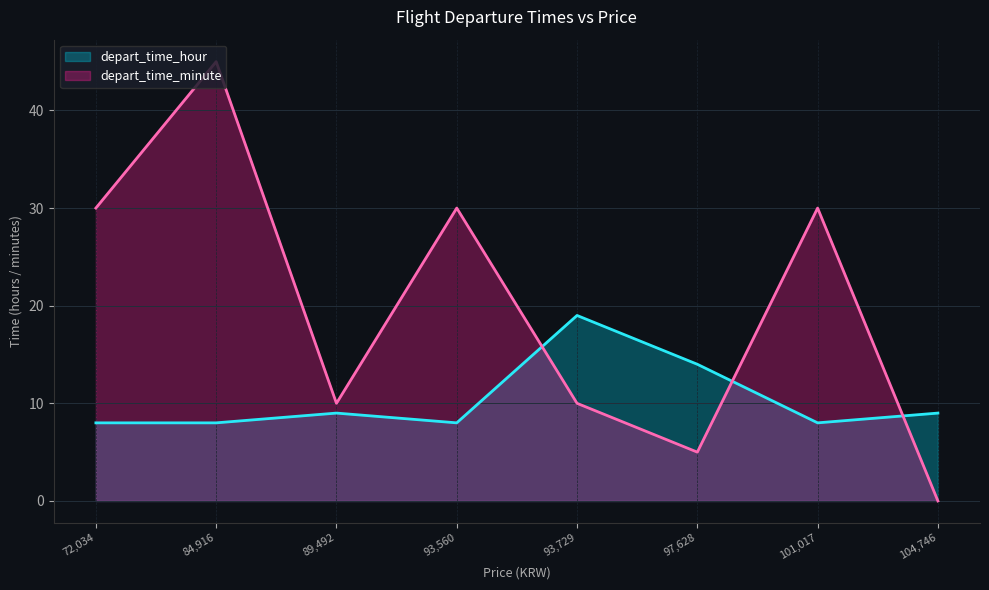

Is it true that depart_time_hour equals 14 at 93,560?

False